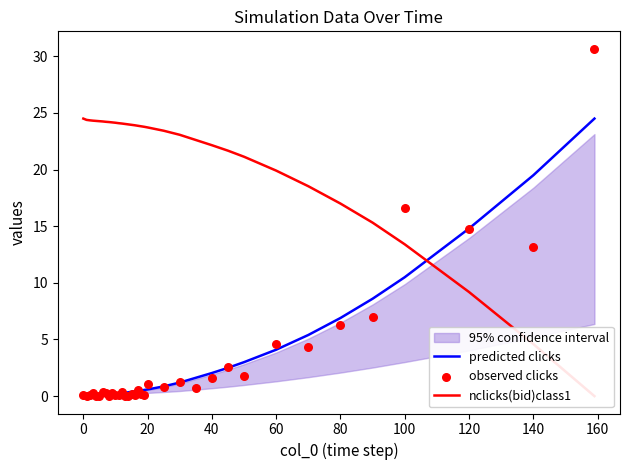

Is it true that predicted clicks equals 19.5 at 140?

True